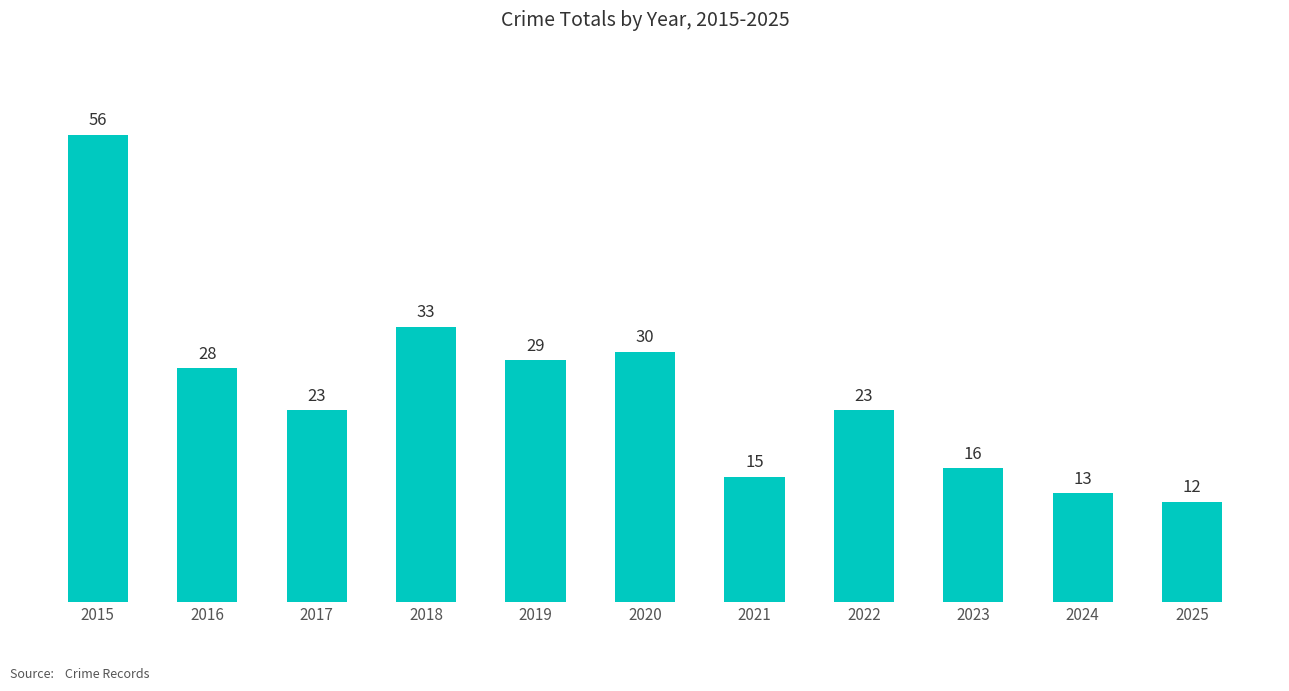

Is it true that the value at 2024 is 13?

True